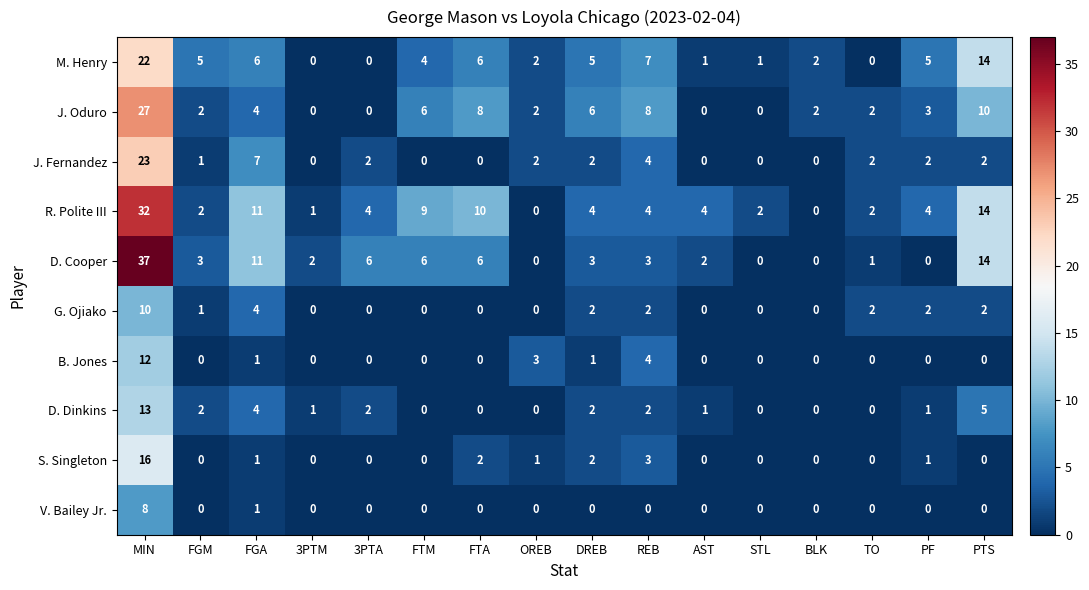

Rank the series by their maximum value, from lowest to highest.

V. Bailey Jr., G. Ojiako, B. Jones, D. Dinkins, S. Singleton, M. Henry, J. Fernandez, J. Oduro, R. Polite III, D. Cooper